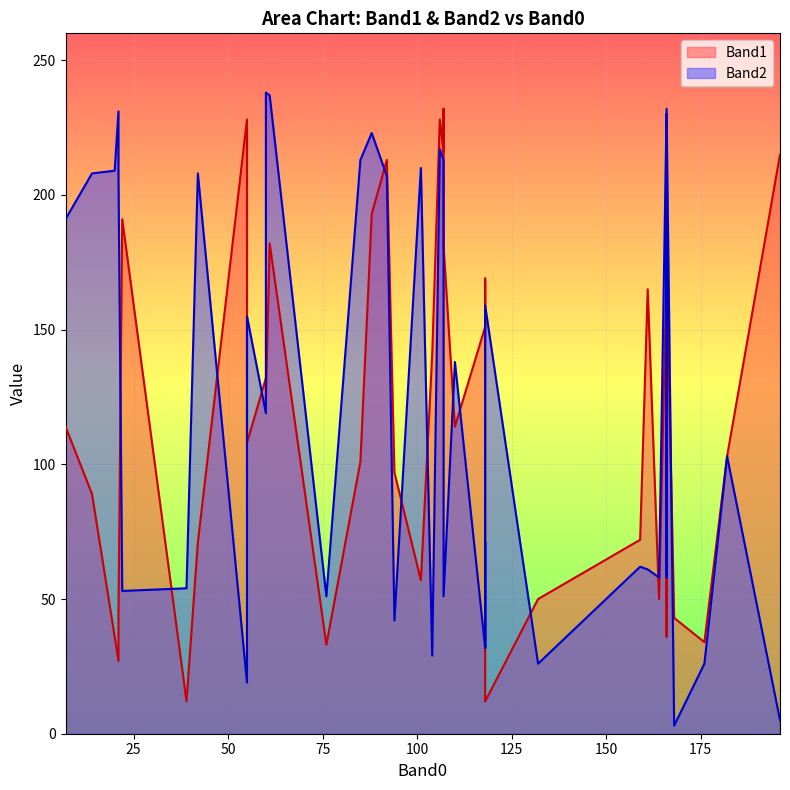

Between 60 and 39, which series saw the biggest shift?

Band2